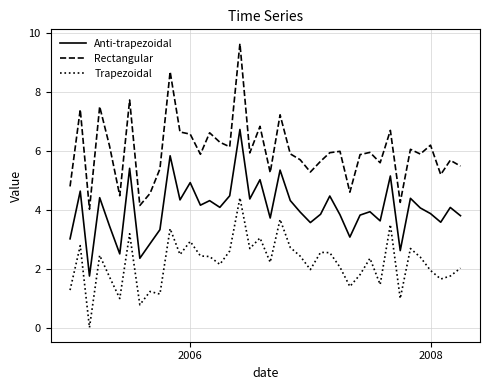

Count the number of categories in the chart.

40